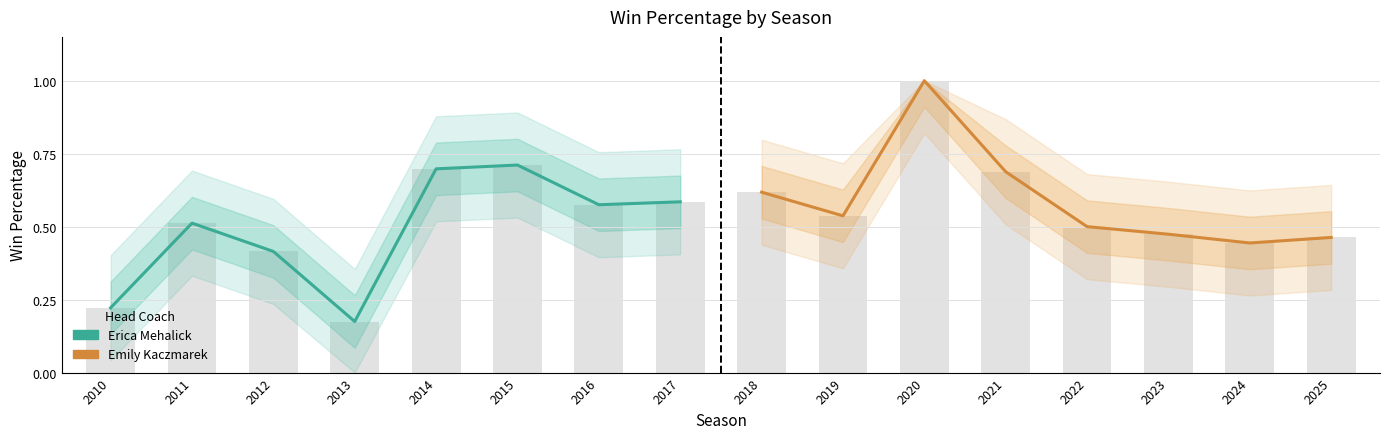

What is the sum of all Erica Mehalick values?

3.9